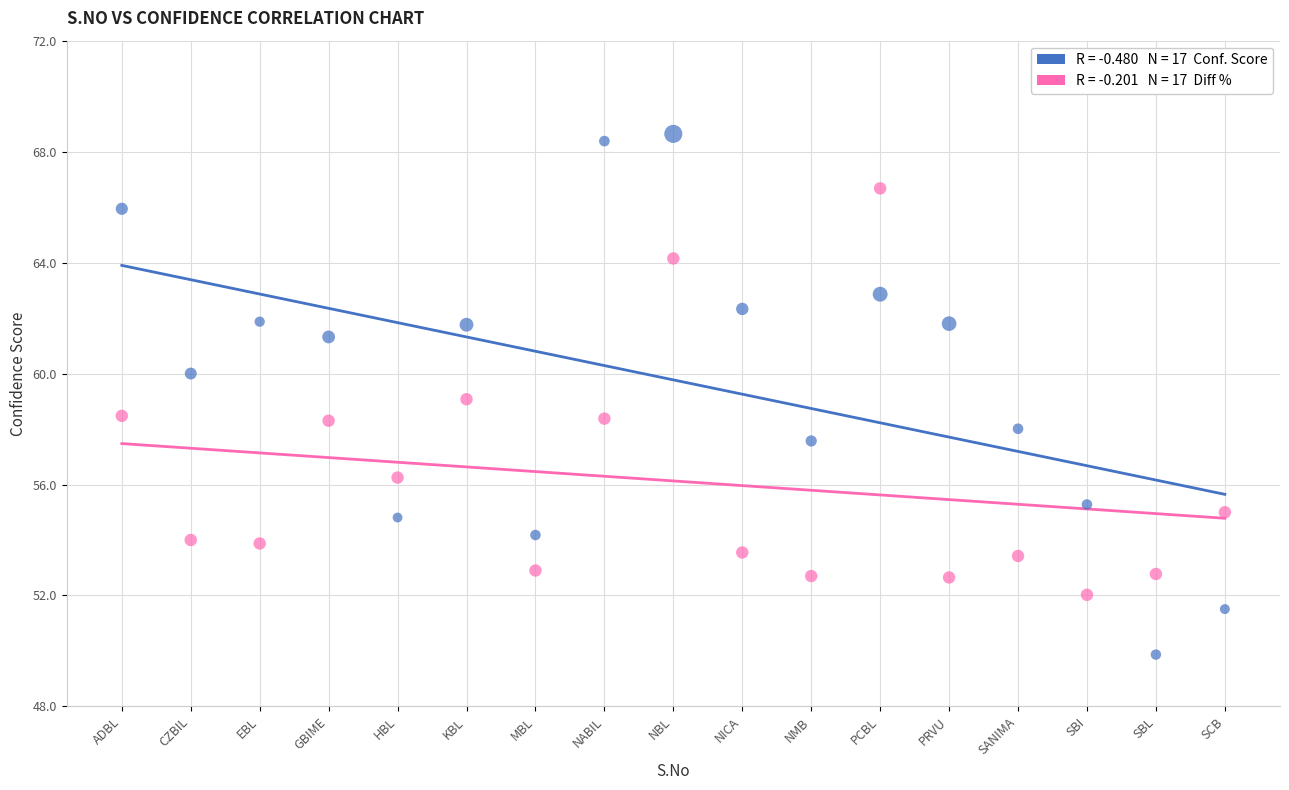

Across all data points, what is the range of Y values (max minus min)?

18.8